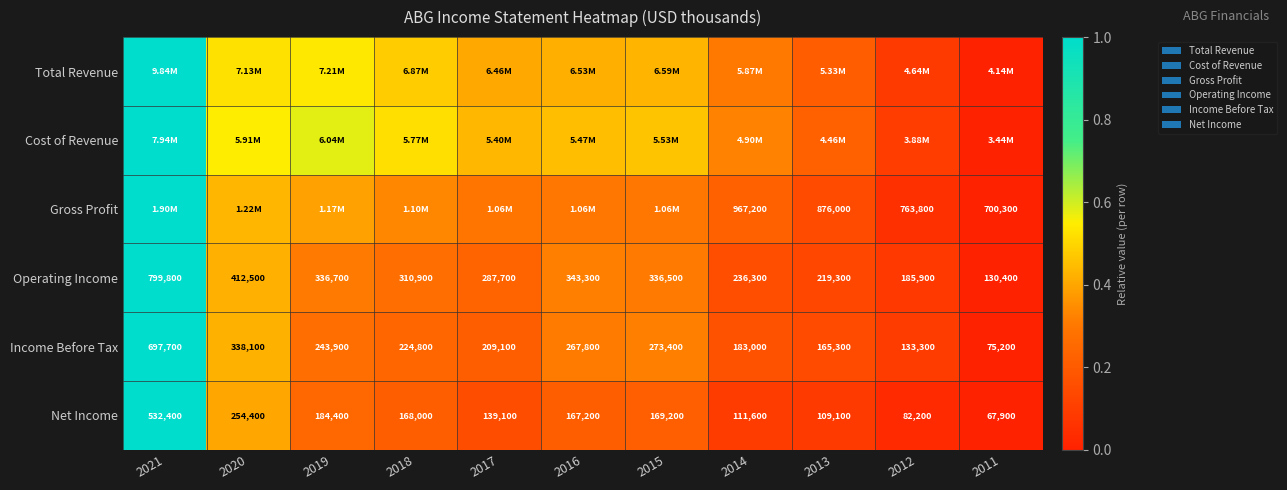

Is the value of Net Income at 2021 greater than the value of Income Before Tax at 2012?

Yes